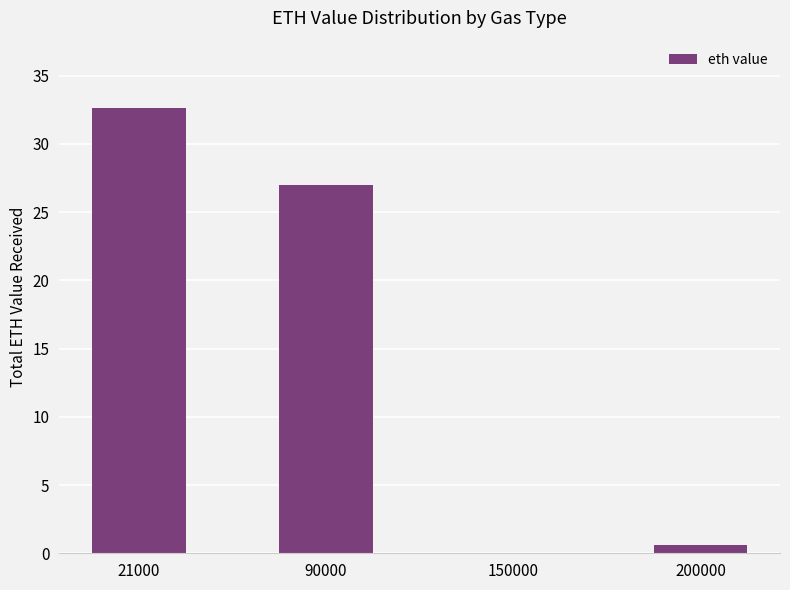

Between 200000 and 150000, which is larger?

200000